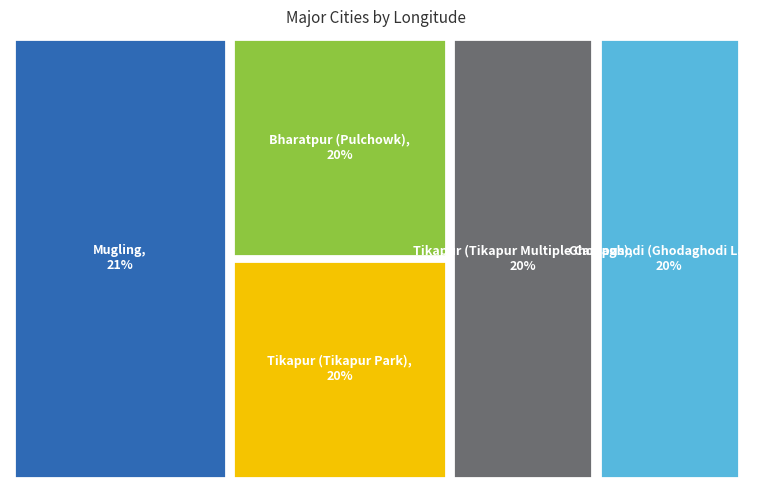

What percentage is the Tikapur (Tikapur Multiple Campus) slice, to the nearest percent?

20%